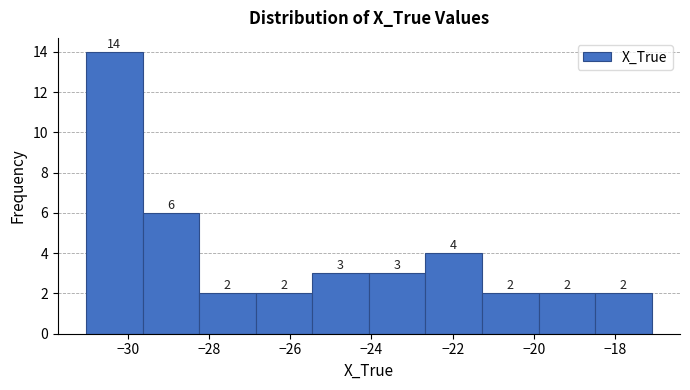

Which range on the x-axis has the tallest bar?

-31.0 to -29.6